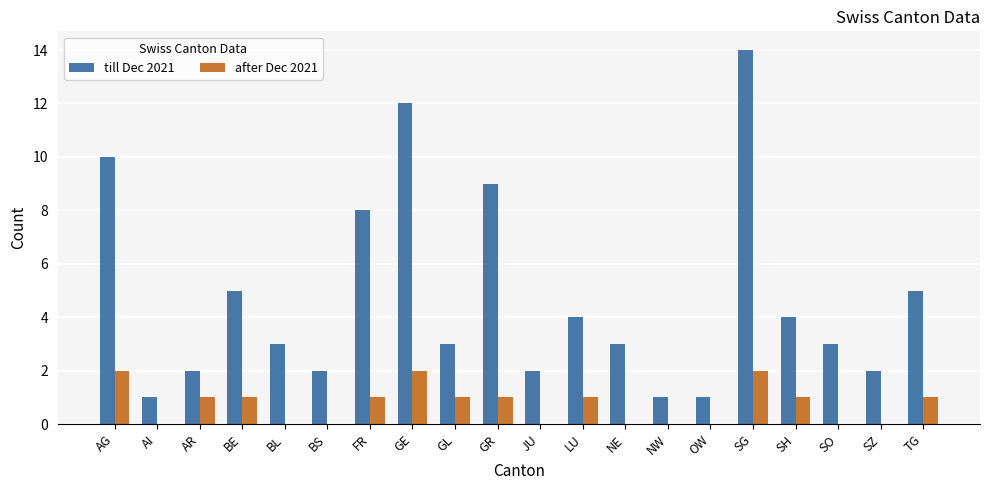

Between BS and GE, which series saw the biggest shift?

till Dec 2021